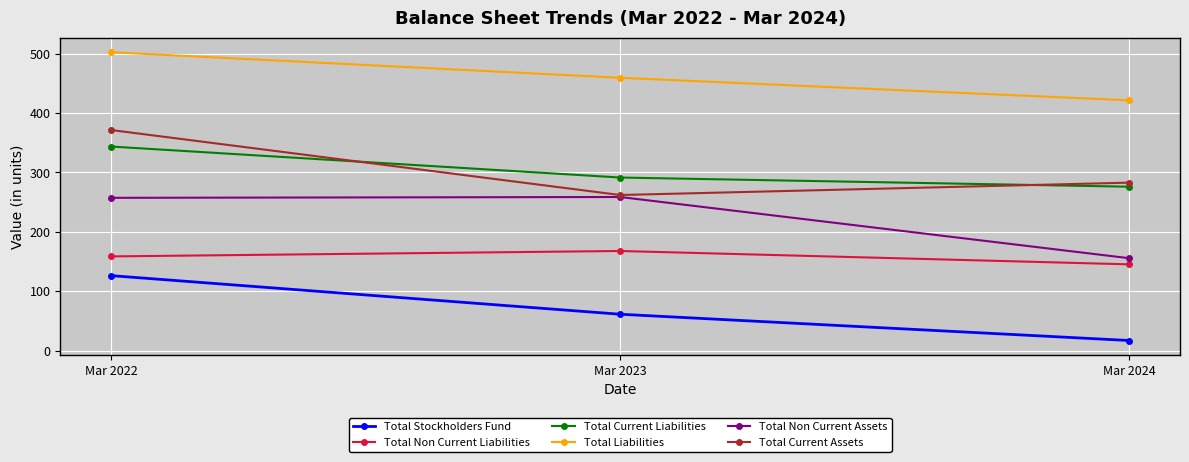

The value of Total Stockholders Fund at Mar 2024 is 17.2. True or false?

True